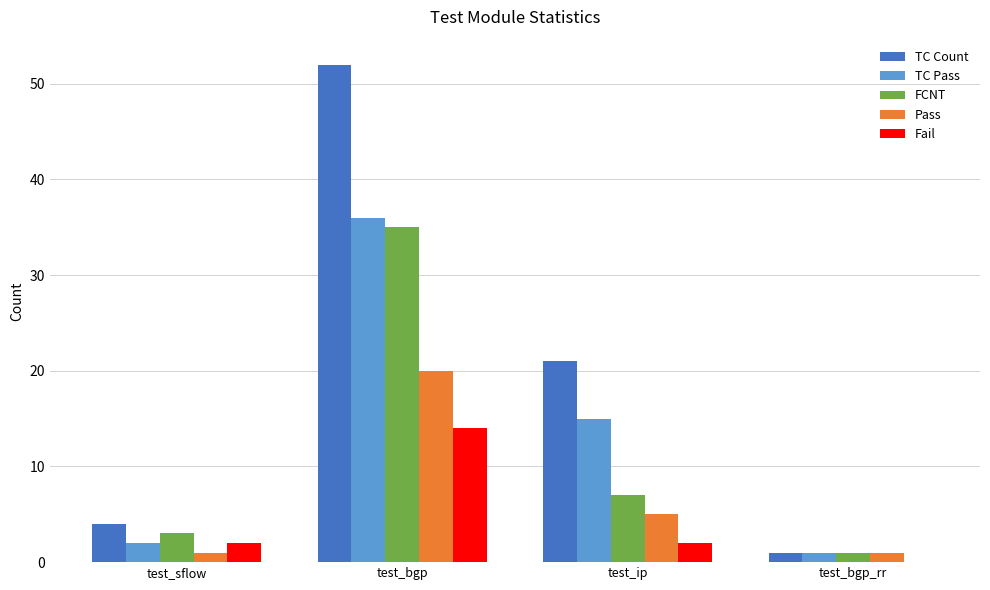

The value of TC Count at test_bgp is 72. True or false?

False